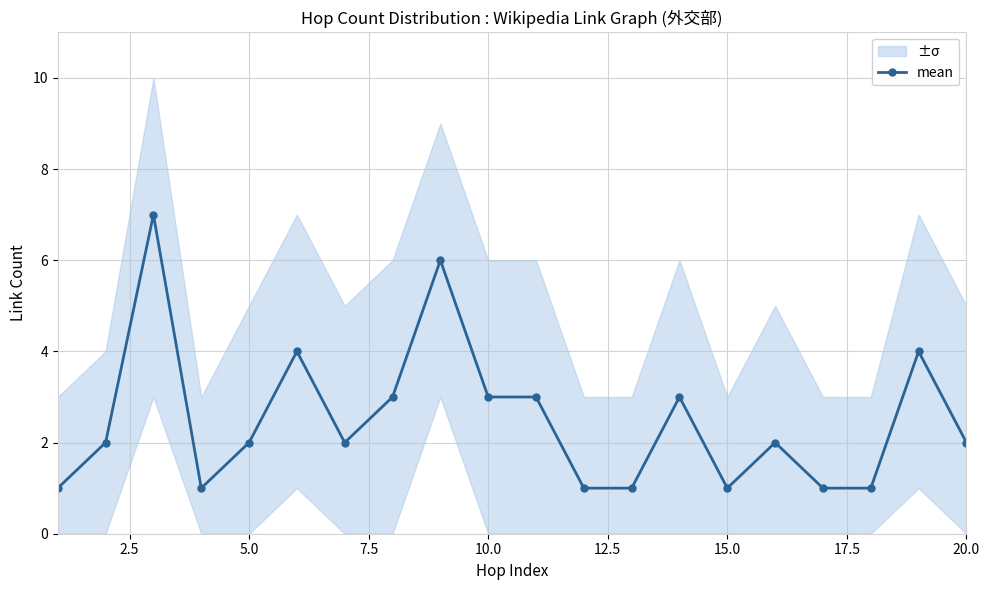

How many points are higher than both their immediate neighbors (excluding endpoints)?

6